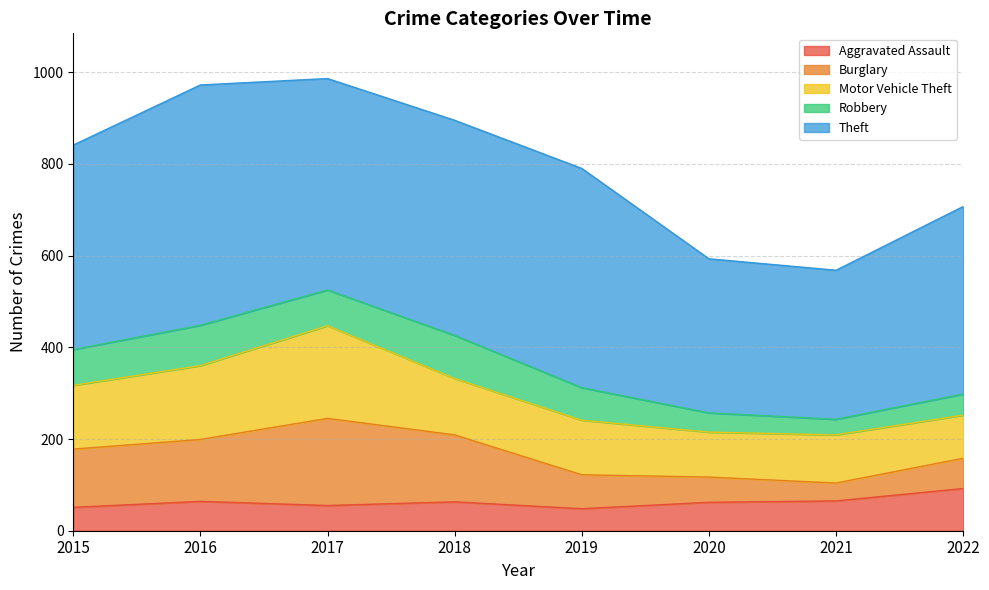

What is the total value across all series at 2016?

972